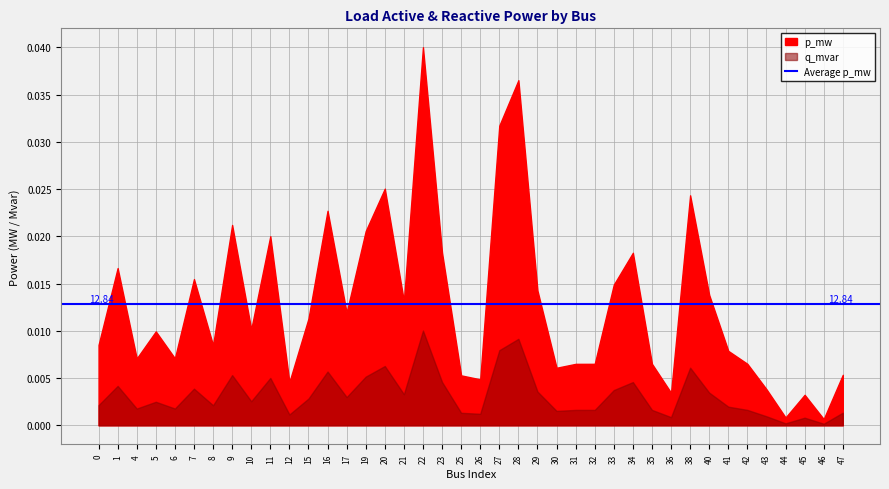

In p_mw, how many points are higher than both neighbors (excluding endpoints)?

12